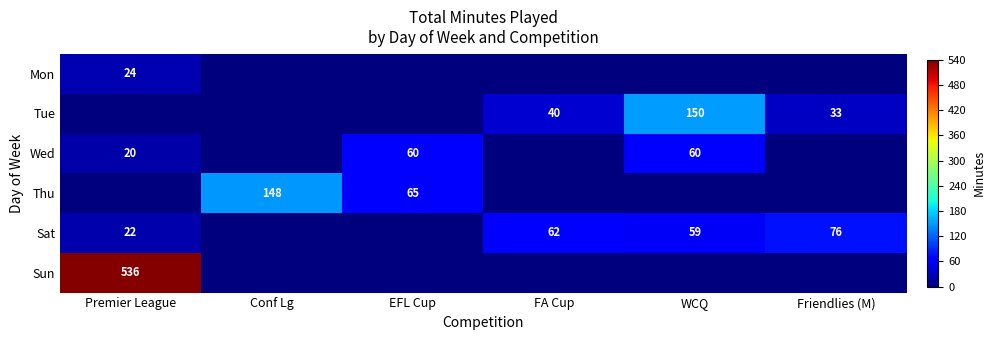

The Wed series shows 38 at EFL Cup. True or false?

False